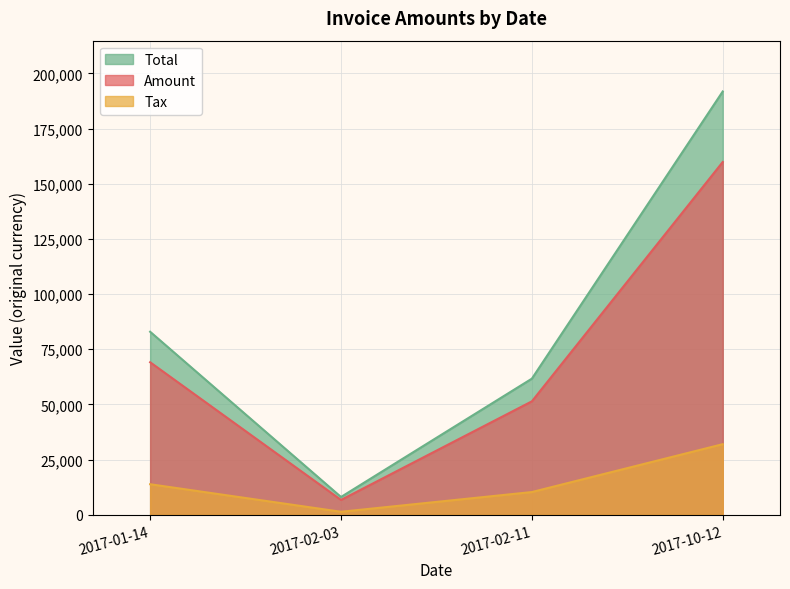

Reading left to right, what are all the values shown in this chart?

Total: 2017-01-14=82926.0	2017-02-03=8040.0	2017-02-11=61668.0	2017-10-12=191827.0
Amount: 2017-01-14=69105.0	2017-02-03=6700.0	2017-02-11=51390.0	2017-10-12=159856.0
Tax: 2017-01-14=13821.0	2017-02-03=1340.0	2017-02-11=10278.0	2017-10-12=31971.2